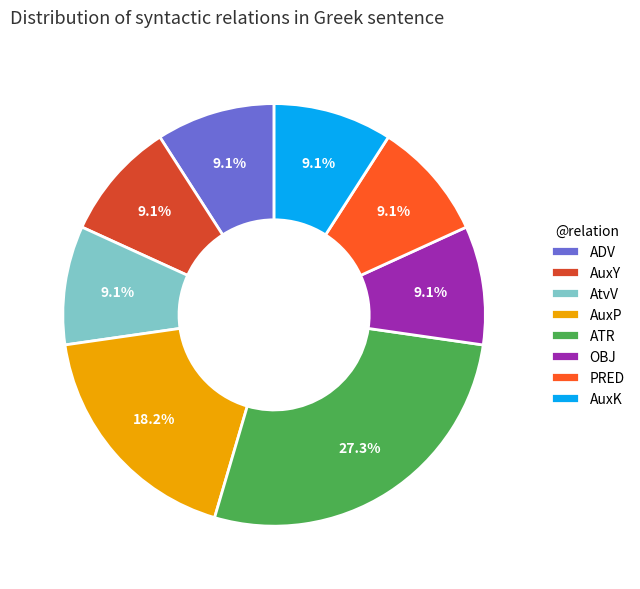

Which category has the biggest portion of the pie?

ATR